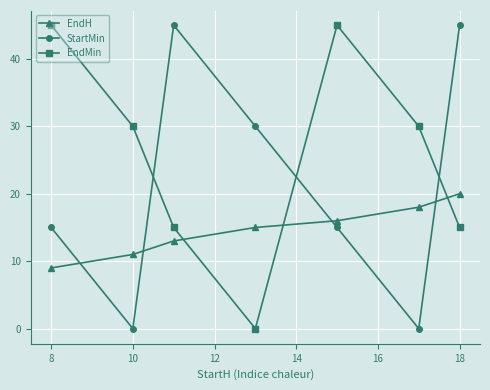

What is the value of the EndMin point at the 1st from the left?

45